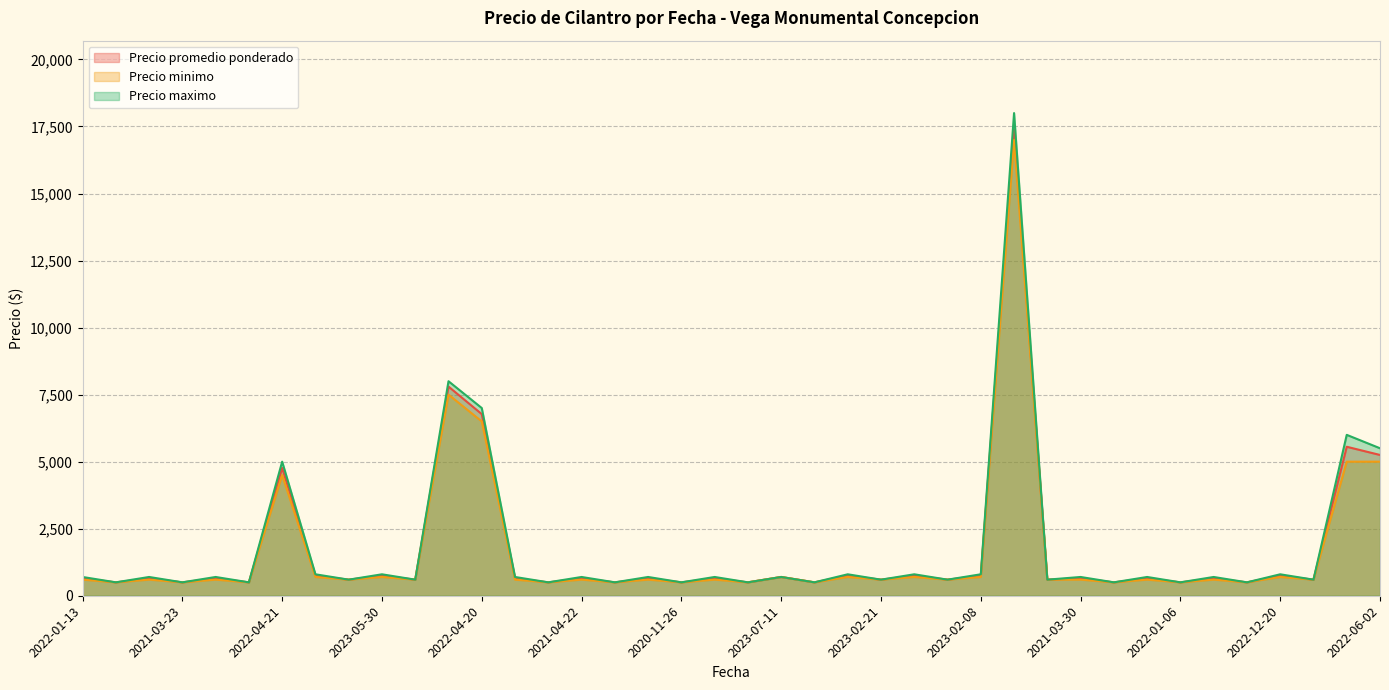

What is the spread (max minus min) of values at 2022-04-20?

500